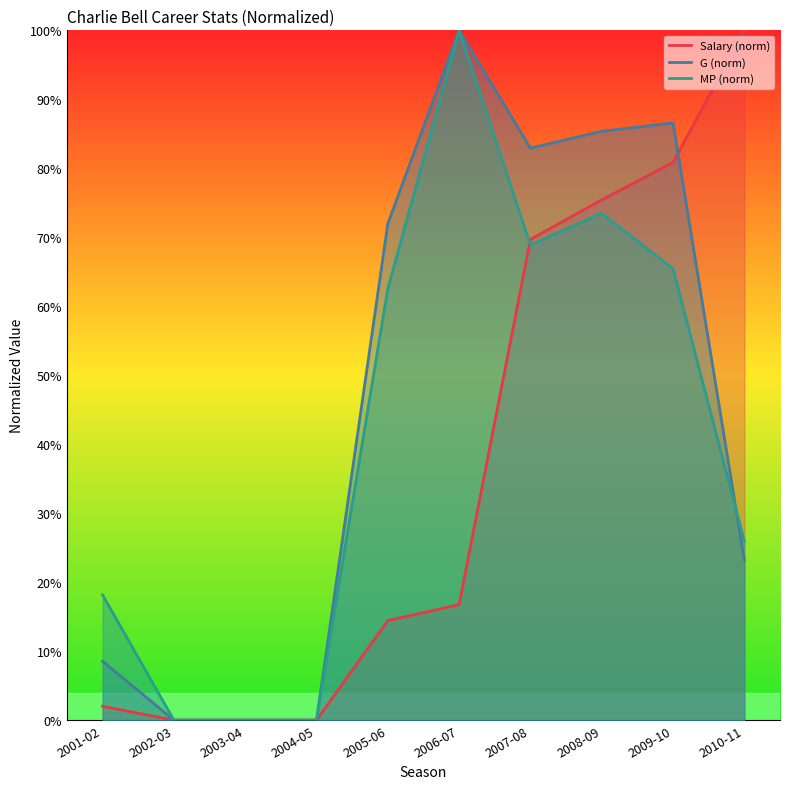

Which label corresponds to the largest value in the chart?

2010-11